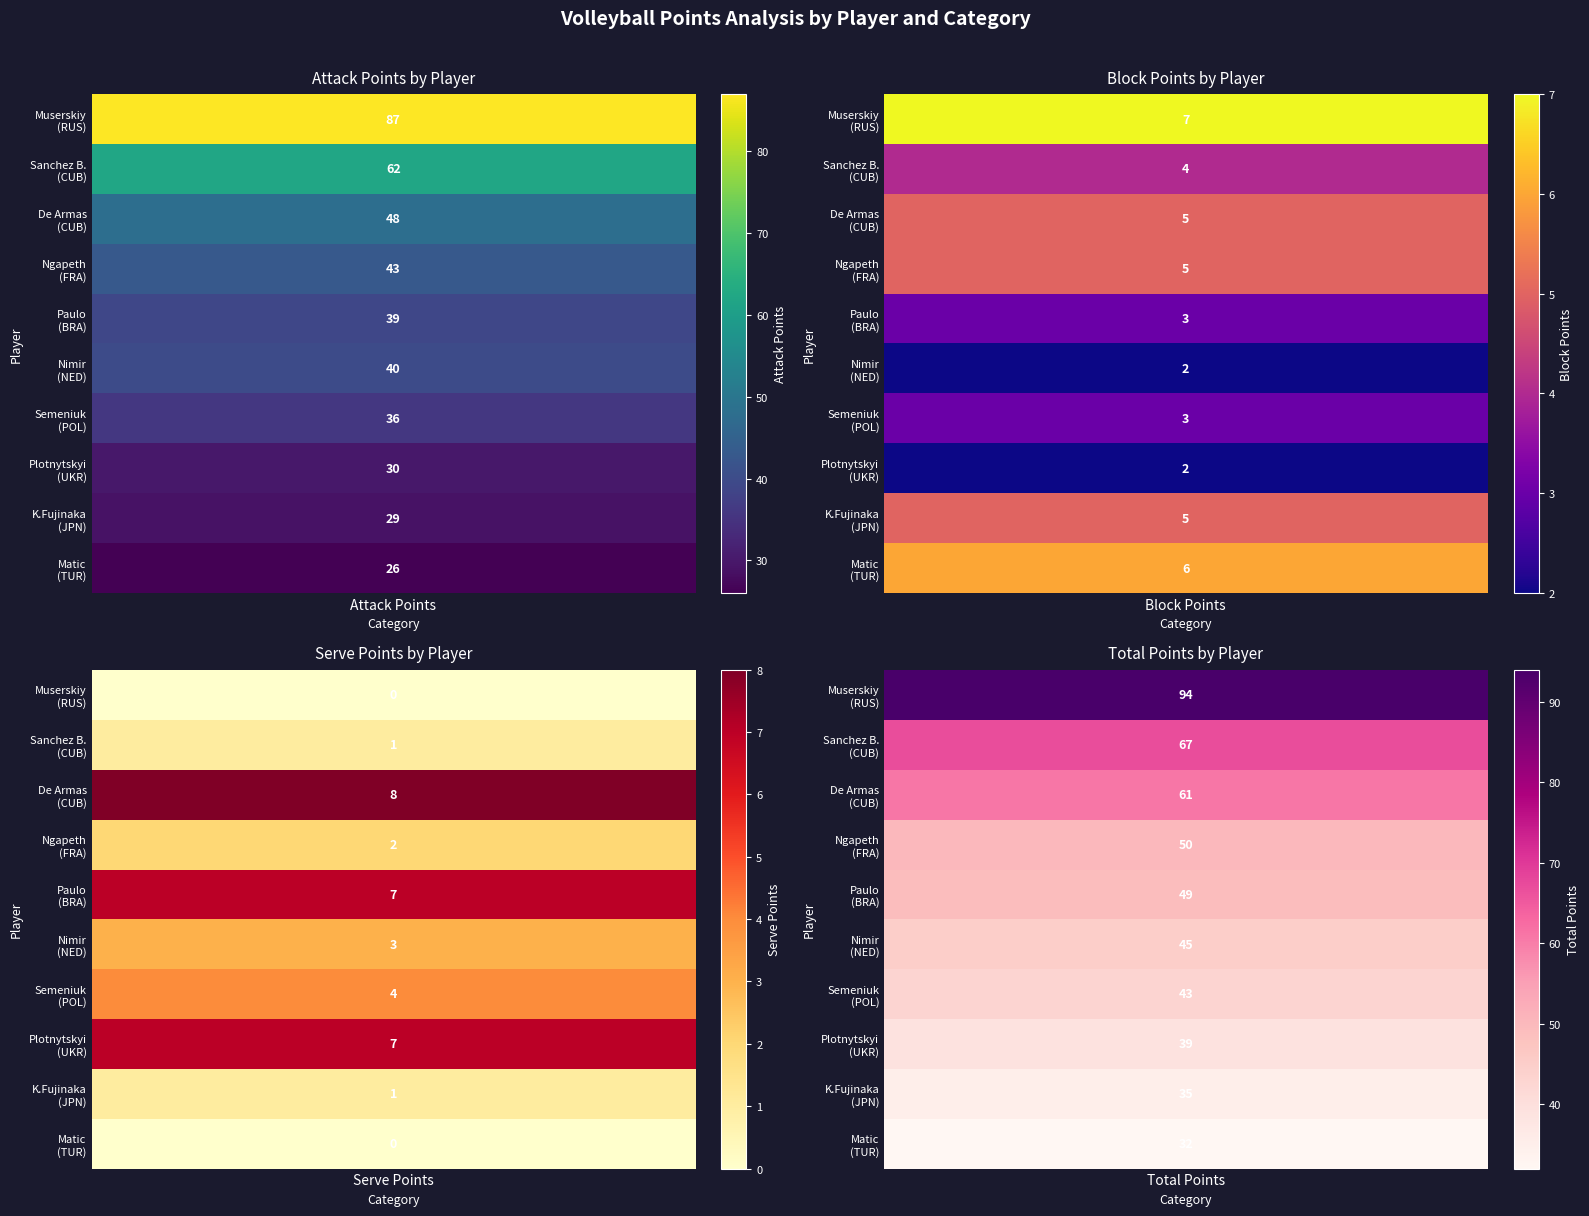

At which label does Matic reach its peak?

TUR